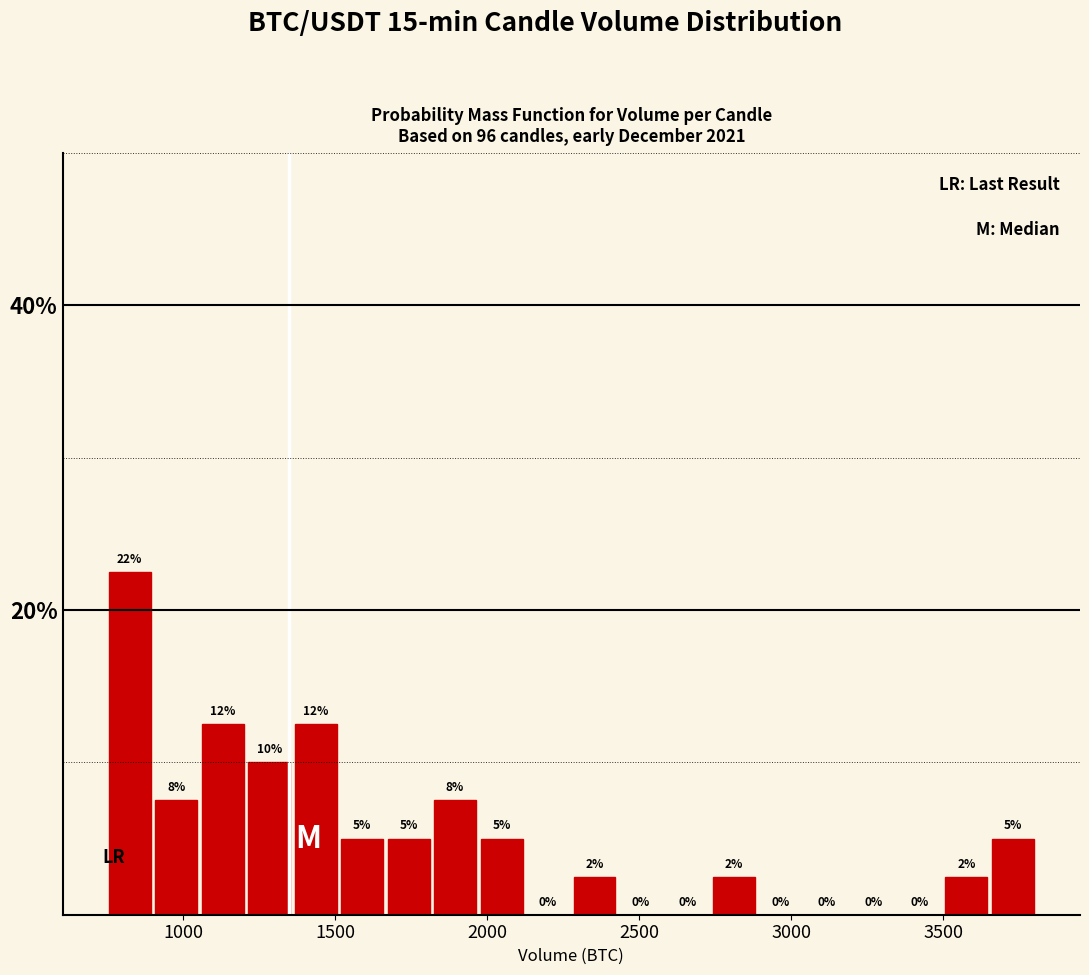

Around what value on the x-axis is the tallest bar? Give the approximate position of its centre, as read against the axis.

850